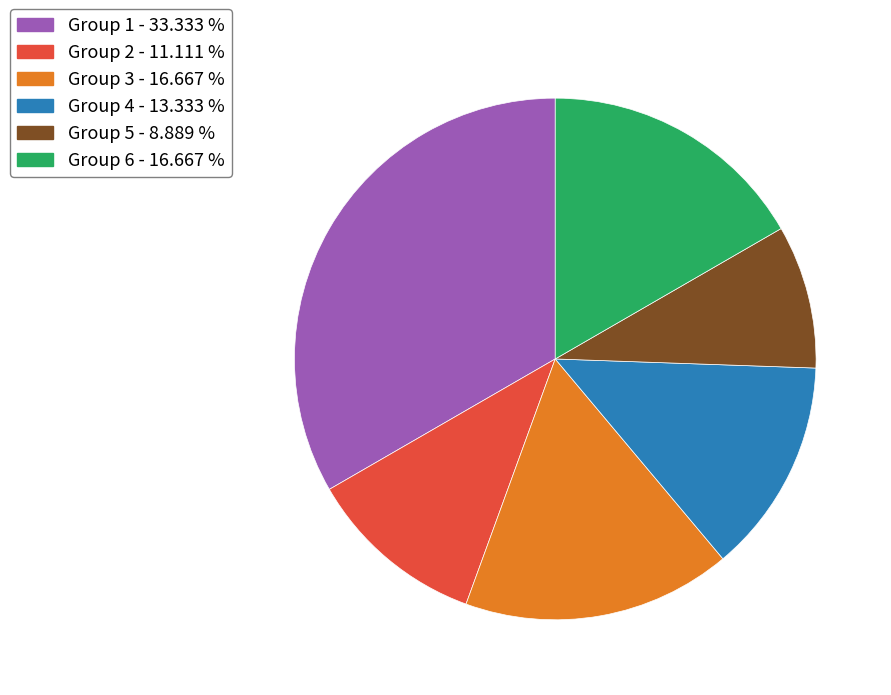

Is the sum of Group 1 and Group 4 greater than half?

No